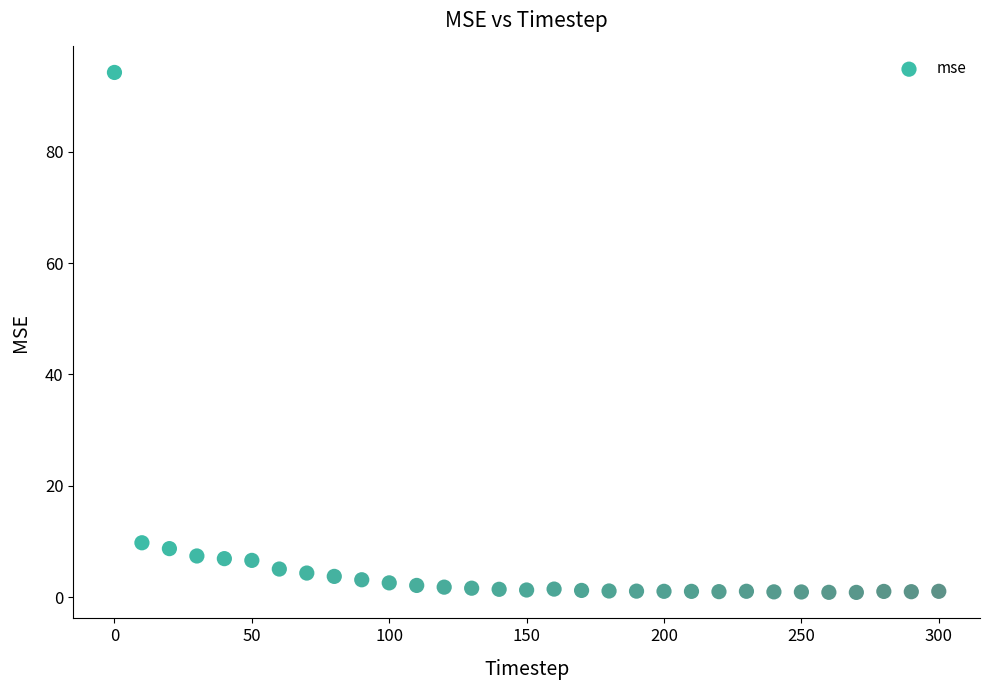

What Y value in the scatter plot is closest to 47?

9.8